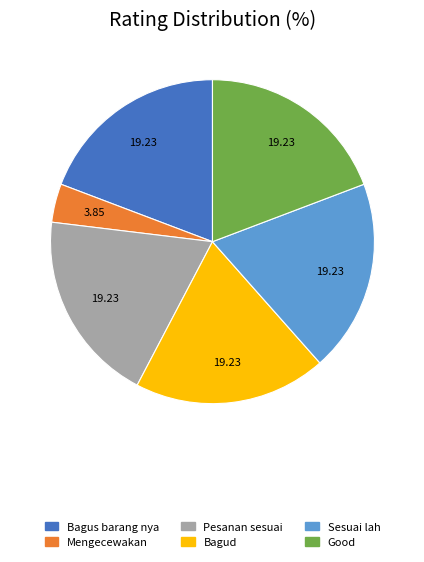

Does Good represent more than half of the total?

No